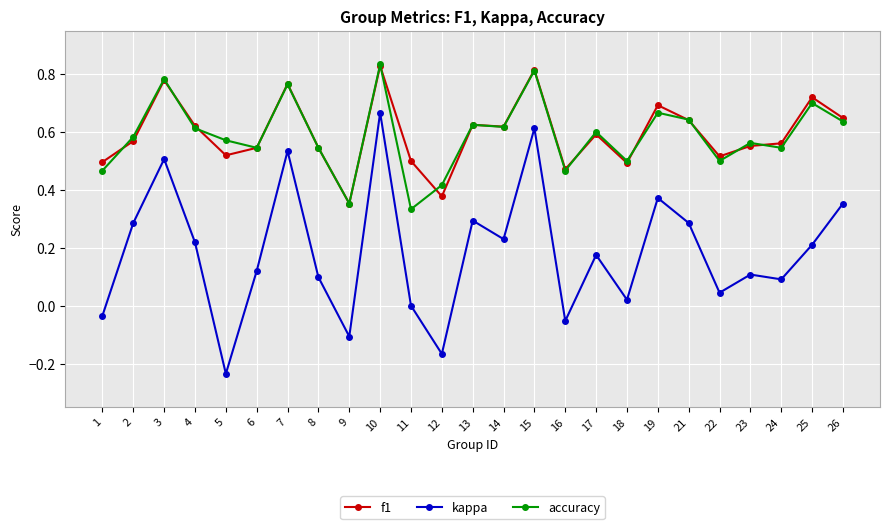

True or false: f1 has more than 1 points higher than both neighbors.

True